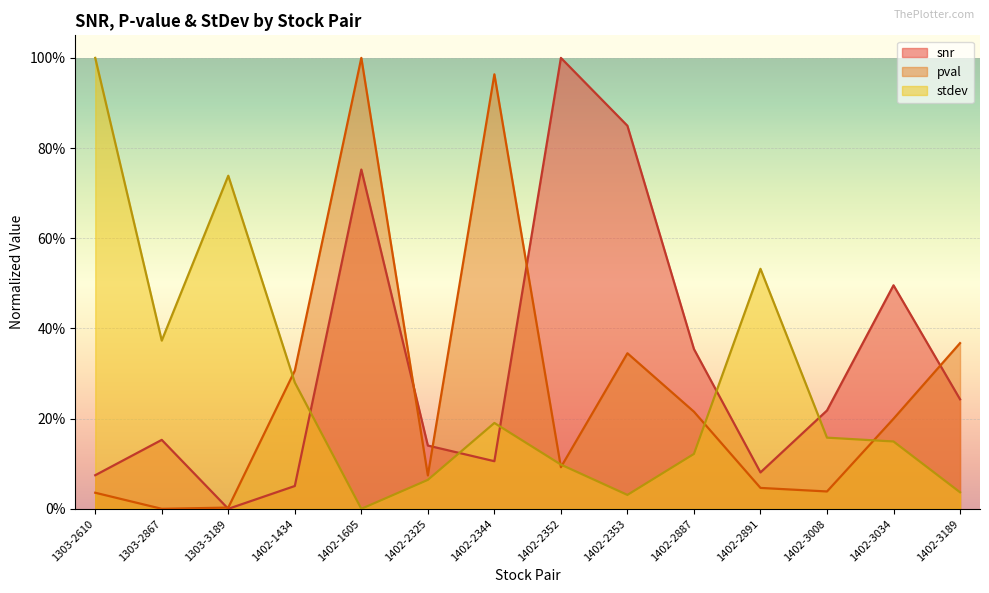

Is it true that snr equals 0.1 at 1402-2891?

False